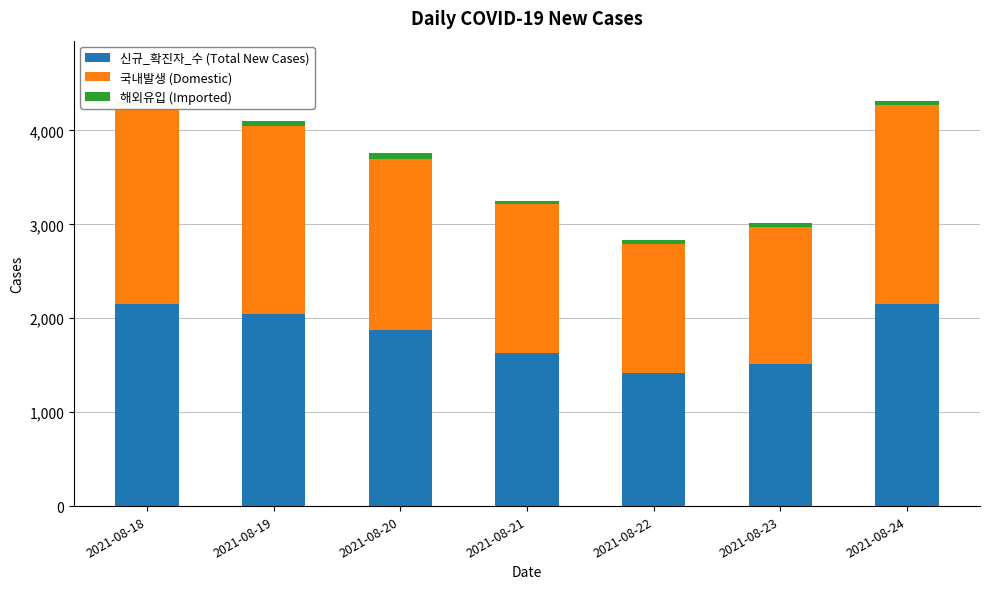

List the labels in order of 국내발생 (Domestic) value, smallest first.

2021-08-22, 2021-08-23, 2021-08-21, 2021-08-20, 2021-08-19, 2021-08-18, 2021-08-24